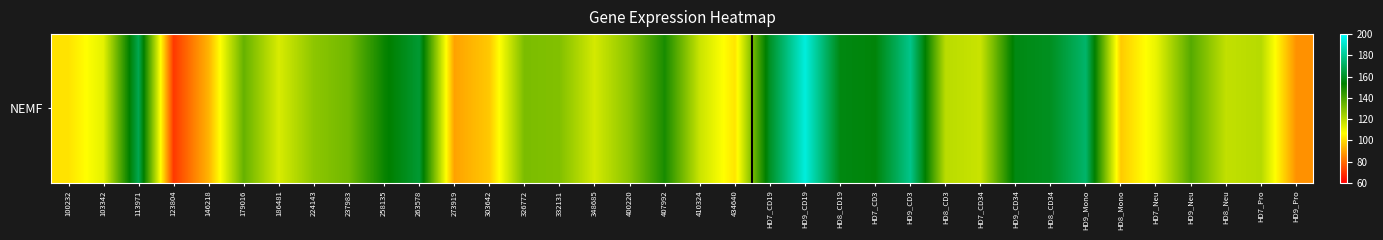

At which label is the value closest to 132?

237983